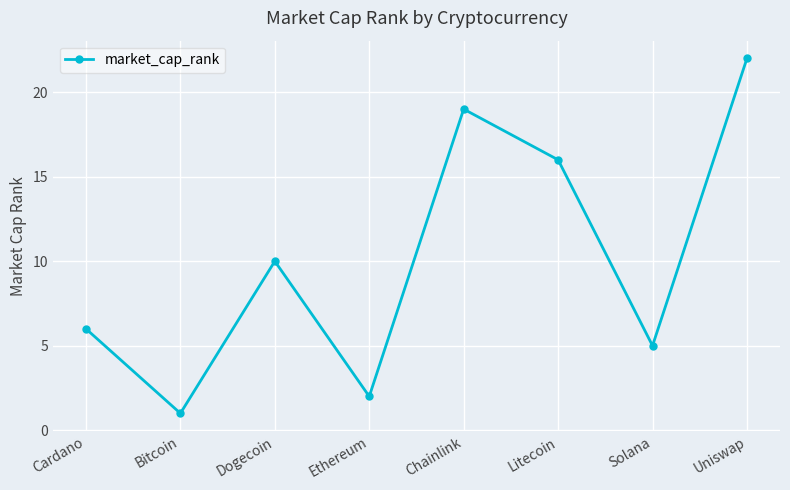

Which label corresponds to the smallest value in the chart?

Bitcoin